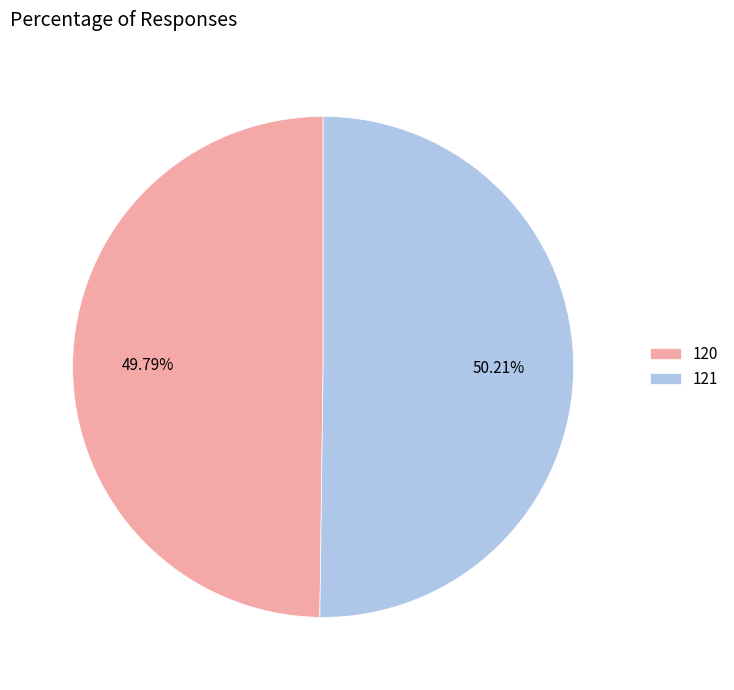

Combined, what portion of the pie is 120 and 121?

100.0%